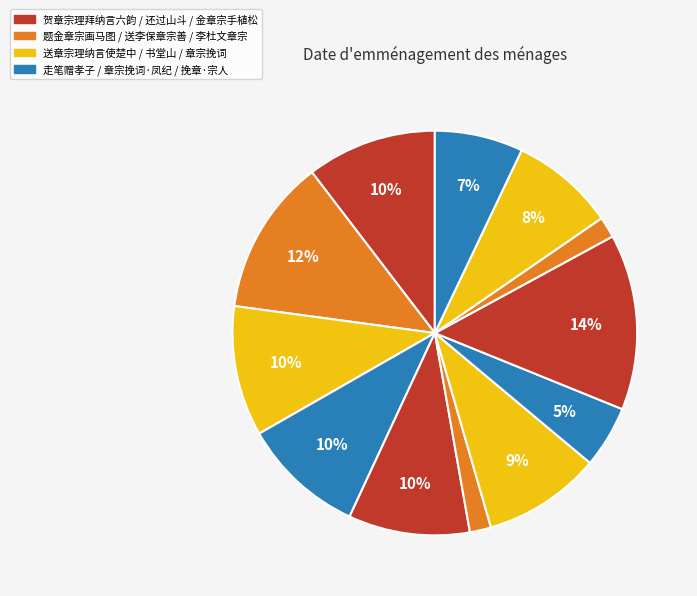

How many segments does this pie chart have?

12